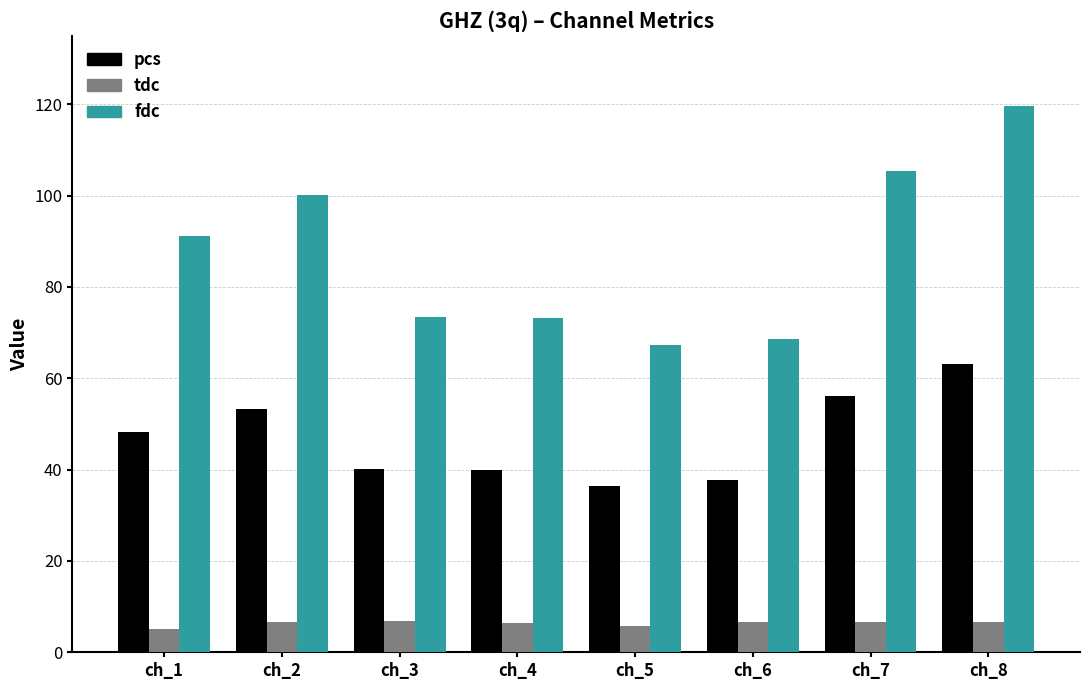

What is the lowest value of the tdc series?

5.2